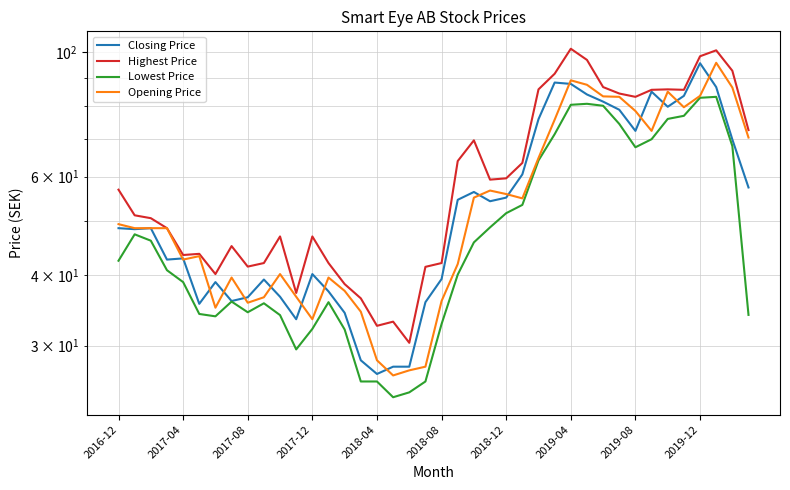

What is the average value of the Lowest Price series?

49.1